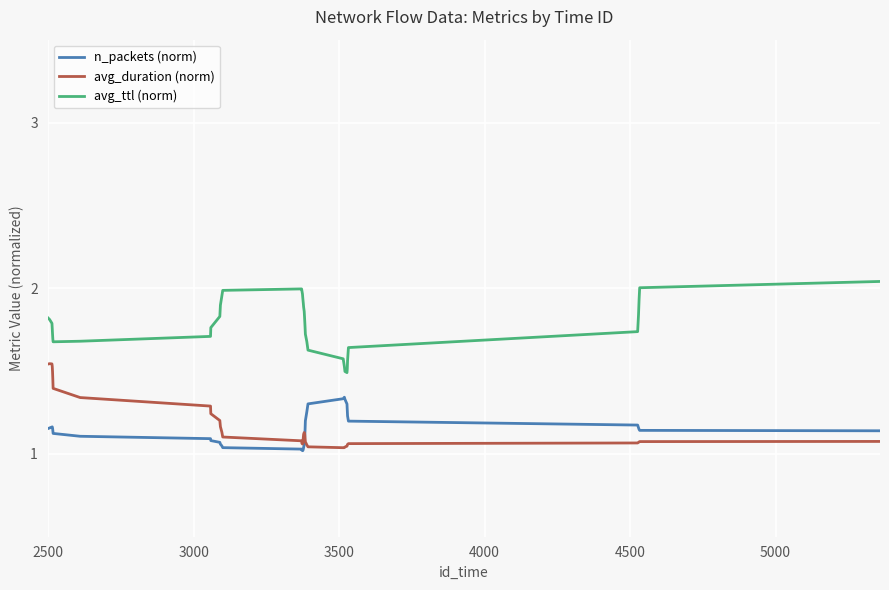

True or false: n_packets (norm) and avg_ttl (norm) cross at least once.

False